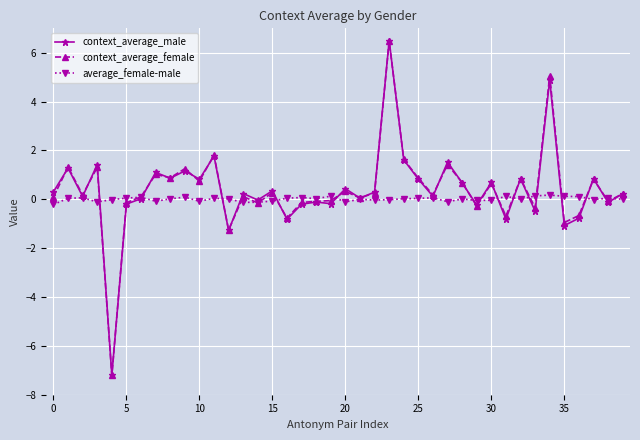

True or false: average_female-male has more than 1 interior local peaks.

True